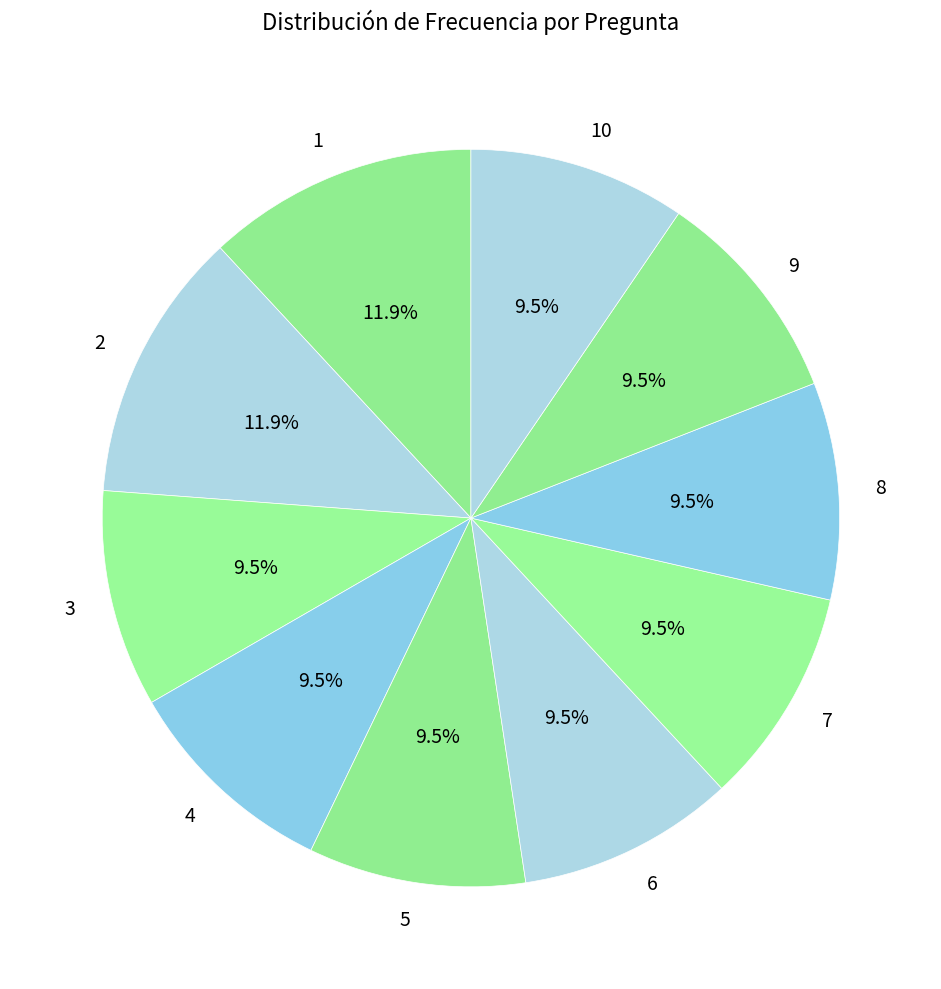

Is 2 the majority of the pie?

No